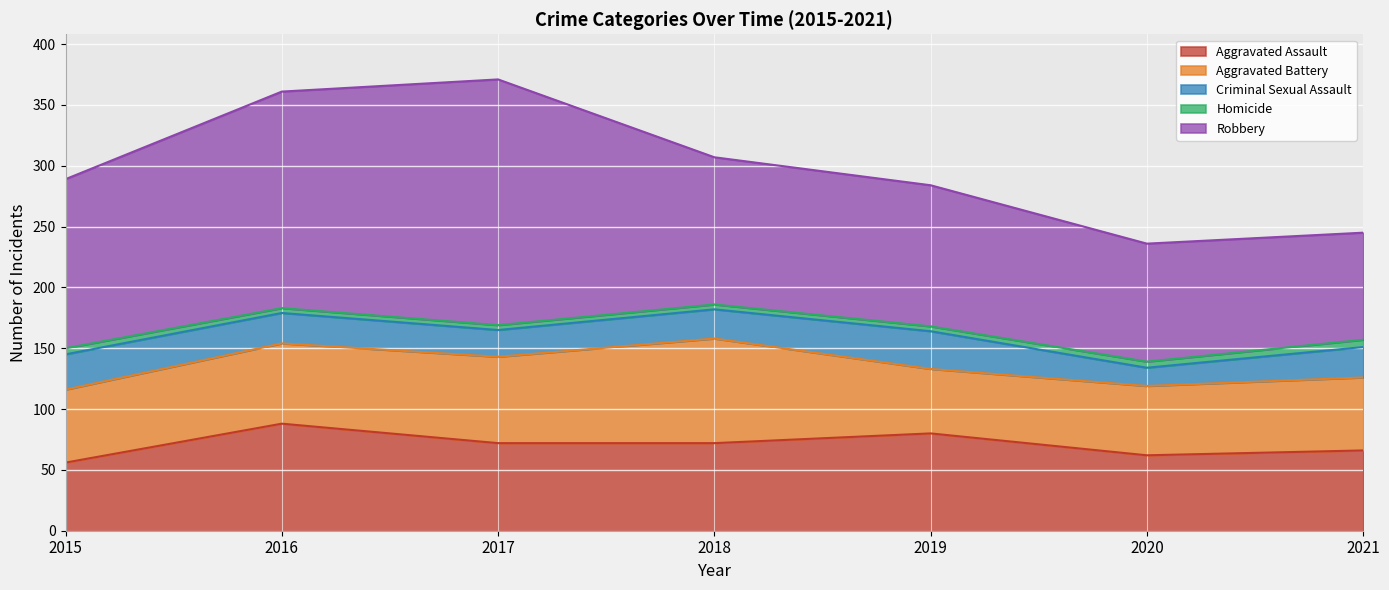

How many Criminal Sexual Assault values are between 22 and 29?

5